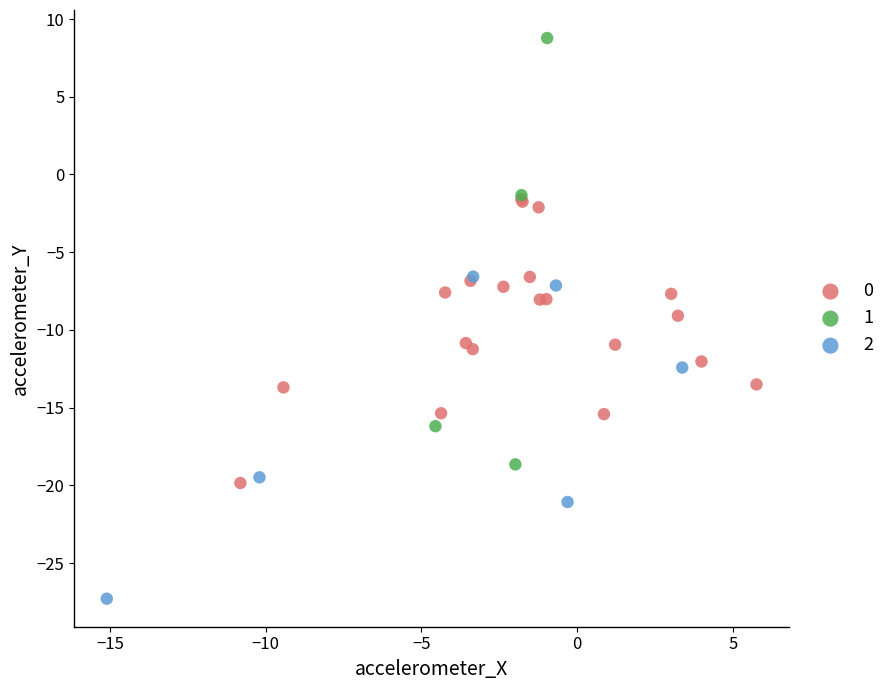

What are all the series names shown in the legend?

0, 1, 2